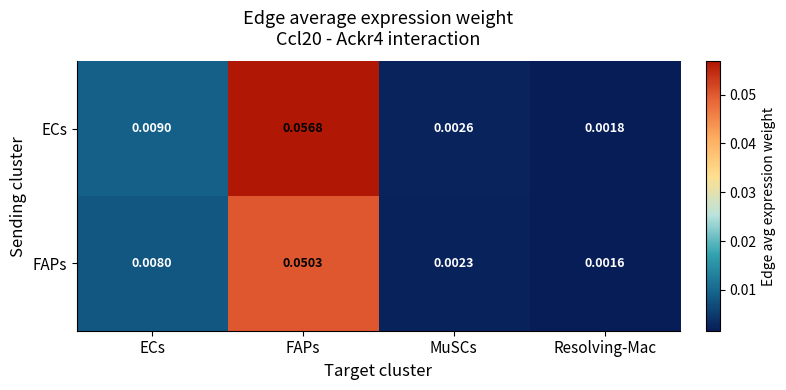

Which series has the largest range (max minus min)?

ECs